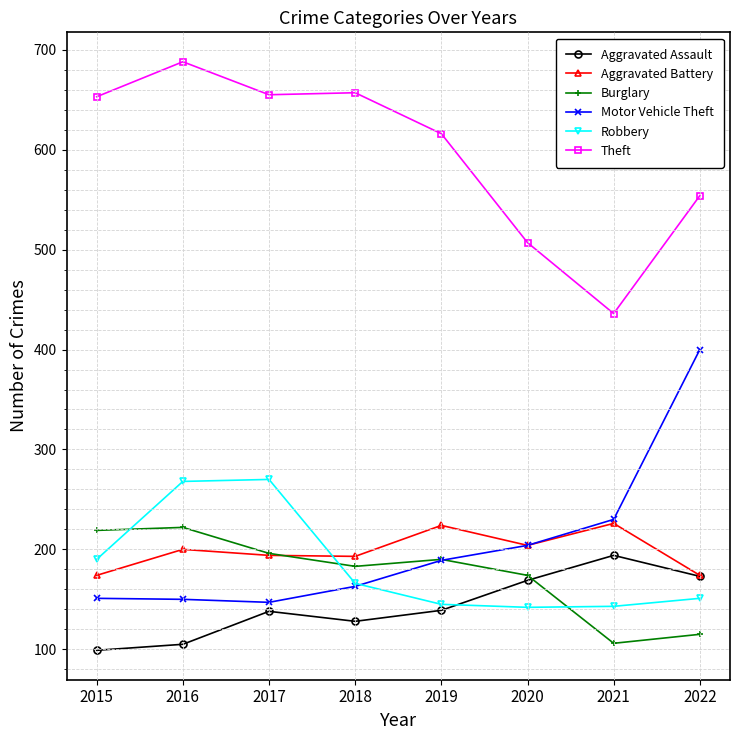

The value of Burglary at 2020 is 174. True or false?

True